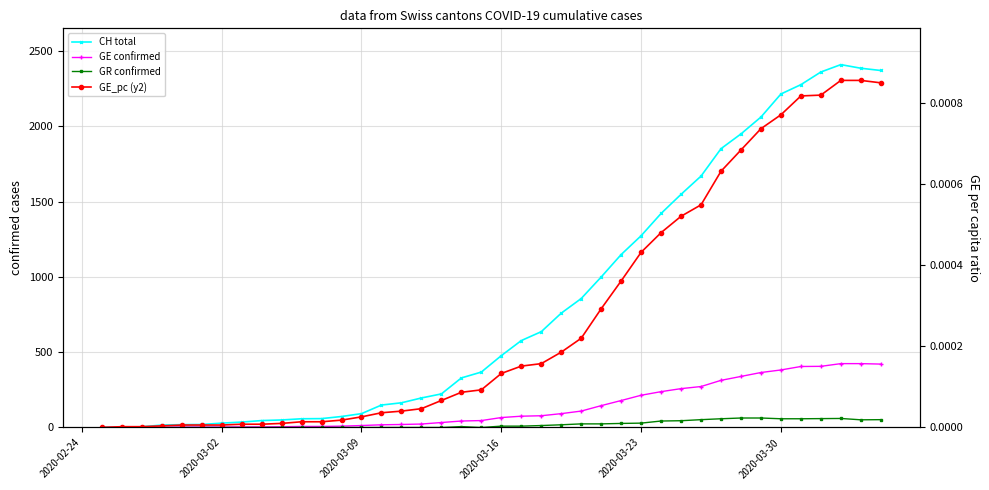

Rank the series by their maximum value, from lowest to highest.

GE_pc (y2), GR confirmed, GE confirmed, CH total